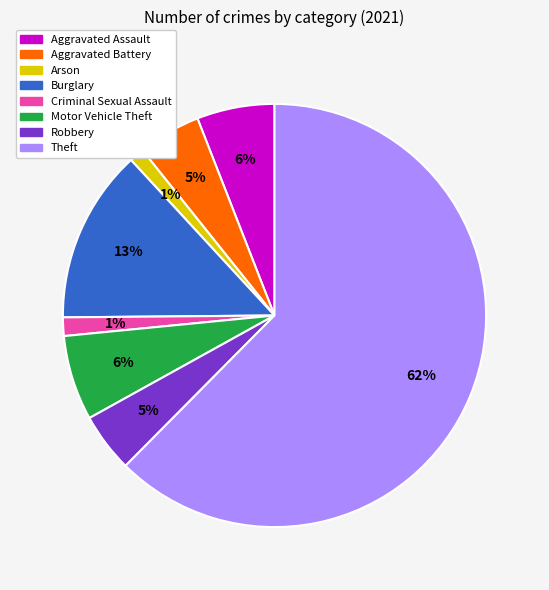

How many slices are in this pie chart?

8